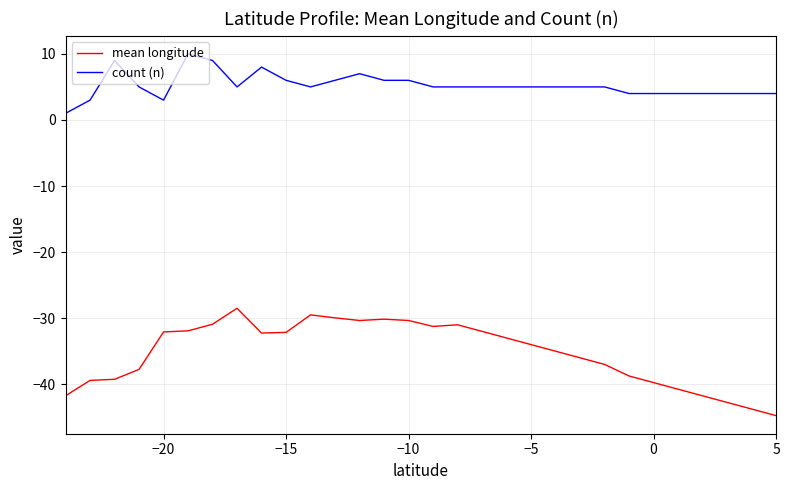

True or false: mean longitude and count (n) cross at least once.

False